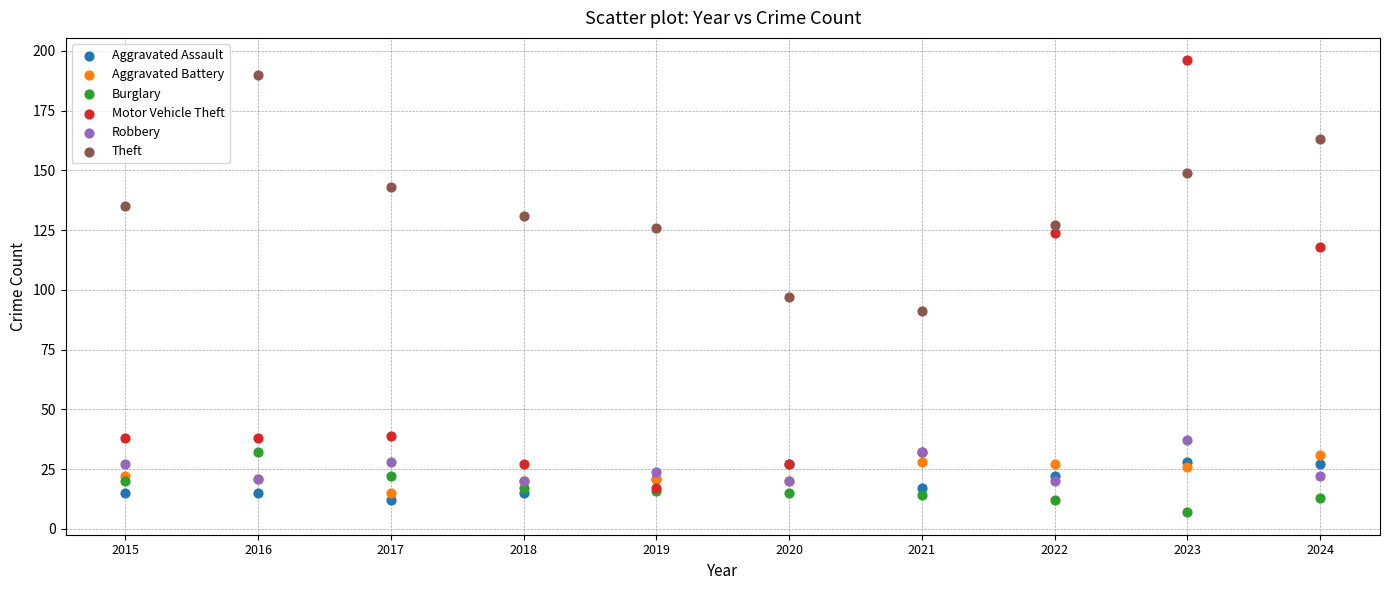

What are all the series names shown in the legend?

Aggravated Assault, Aggravated Battery, Burglary, Motor Vehicle Theft, Robbery, Theft